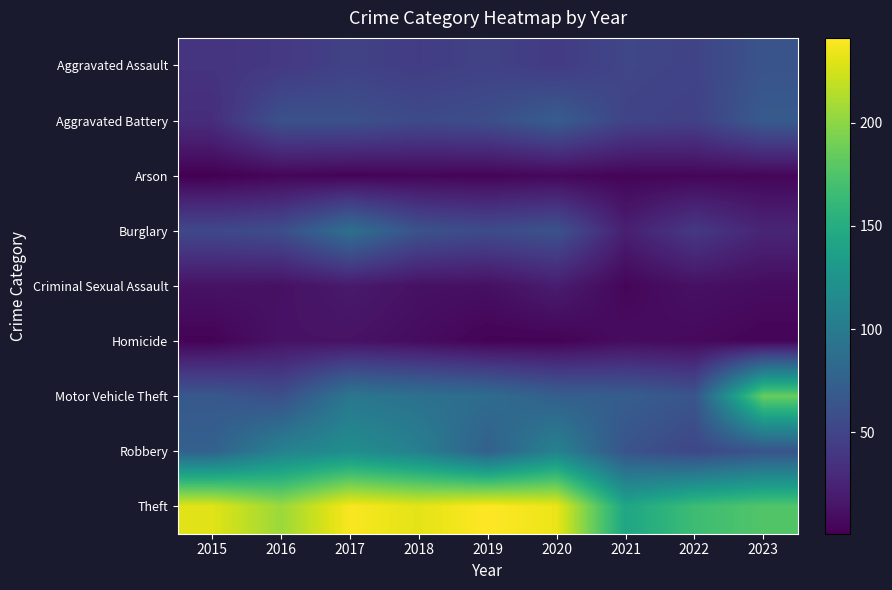

Reading left to right, what are all the values shown in this chart?

Aggravated Assault: 2015=37	2016=41	2017=48	2018=44	2019=48	2020=43	2021=52	2022=50	2023=63
Aggravated Battery: 2015=32	2016=61	2017=61	2018=55	2019=58	2020=71	2021=50	2022=47	2023=69
Arson: 2015=1	2016=5	2017=3	2018=5	2019=4	2020=6	2021=4	2022=5	2023=5
Burglary: 2015=53	2016=58	2017=89	2018=62	2019=56	2020=62	2021=22	2022=41	2023=26
Criminal Sexual Assault: 2015=13	2016=12	2017=18	2018=12	2019=11	2020=20	2021=5	2022=12	2023=9
Homicide: 2015=3	2016=13	2017=13	2018=9	2019=3	2020=3	2021=9	2022=7	2023=4
Motor Vehicle Theft: 2015=67	2016=59	2017=96	2018=90	2019=86	2020=74	2021=72	2022=64	2023=185
Robbery: 2015=75	2016=107	2017=119	2018=105	2019=74	2020=107	2021=63	2022=52	2023=63
Theft: 2015=230	2016=205	2017=239	2018=231	2019=241	2020=234	2021=143	2022=166	2023=176